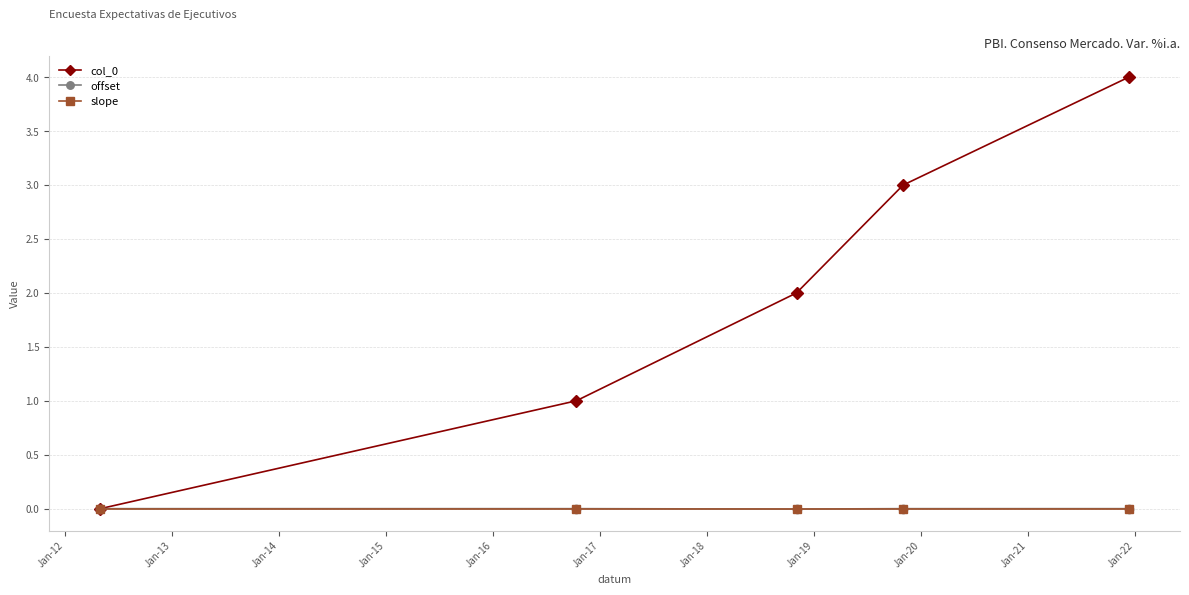

What is the value of the col_0 point at the 2nd from the left?

1.0